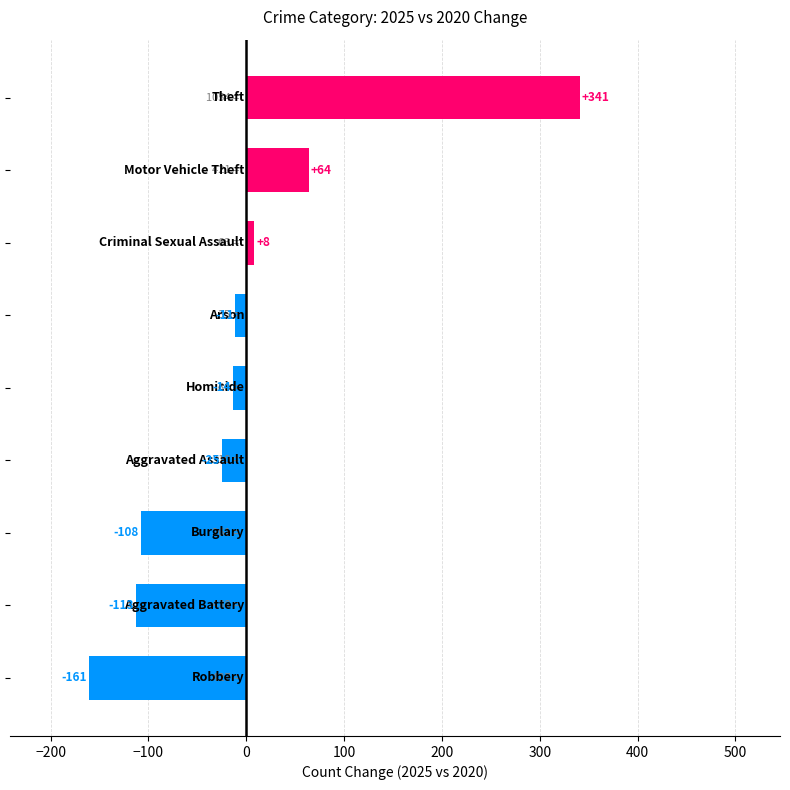

What is the greatest value displayed?

341